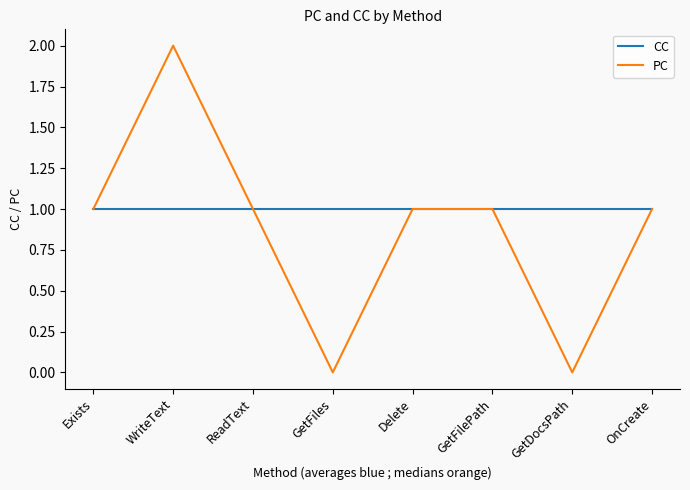

Is the value of PC at WriteText greater than the value of CC at ReadText?

Yes